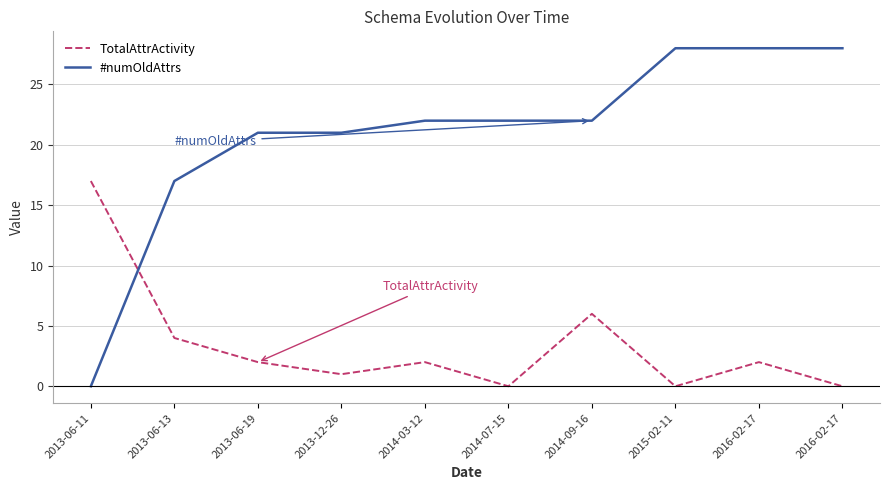

What are all the series names shown in the legend?

TotalAttrActivity, #numOldAttrs